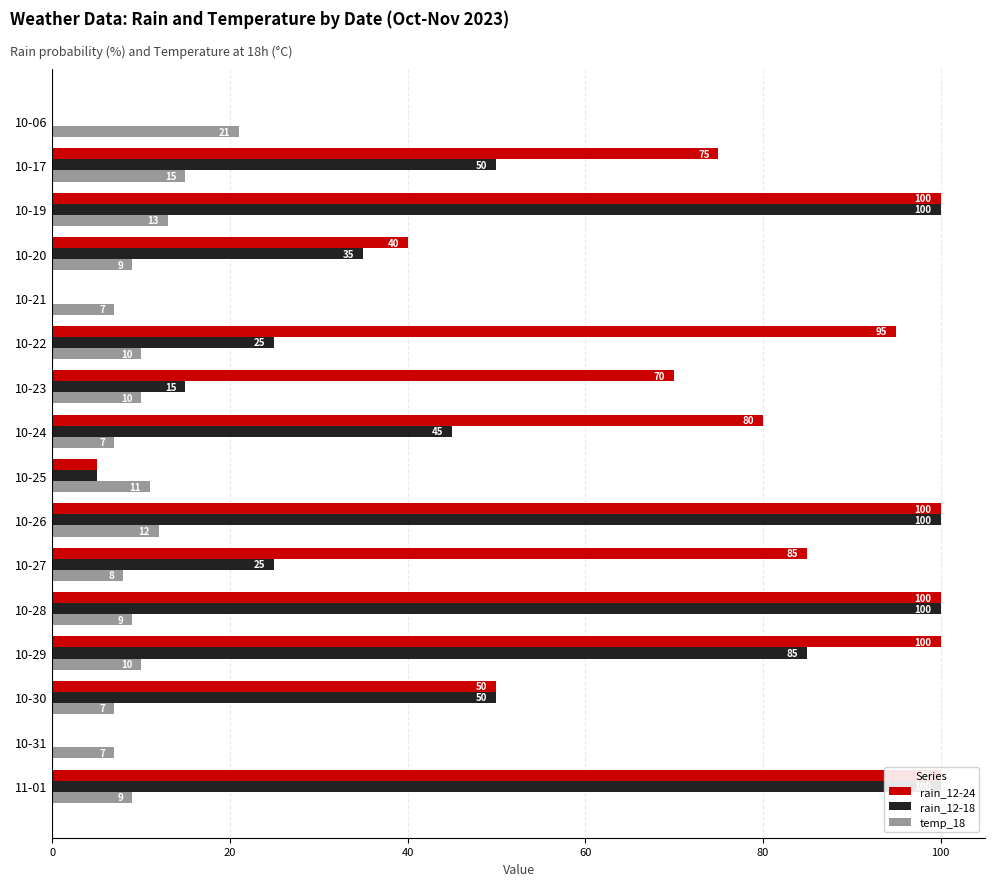

What is the value of the rain_12-24 bar at the 12th from the left?

100